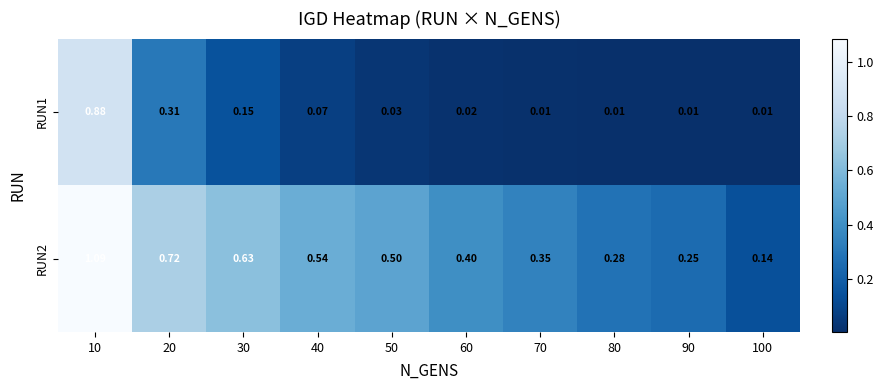

How many series are shown in this chart?

2